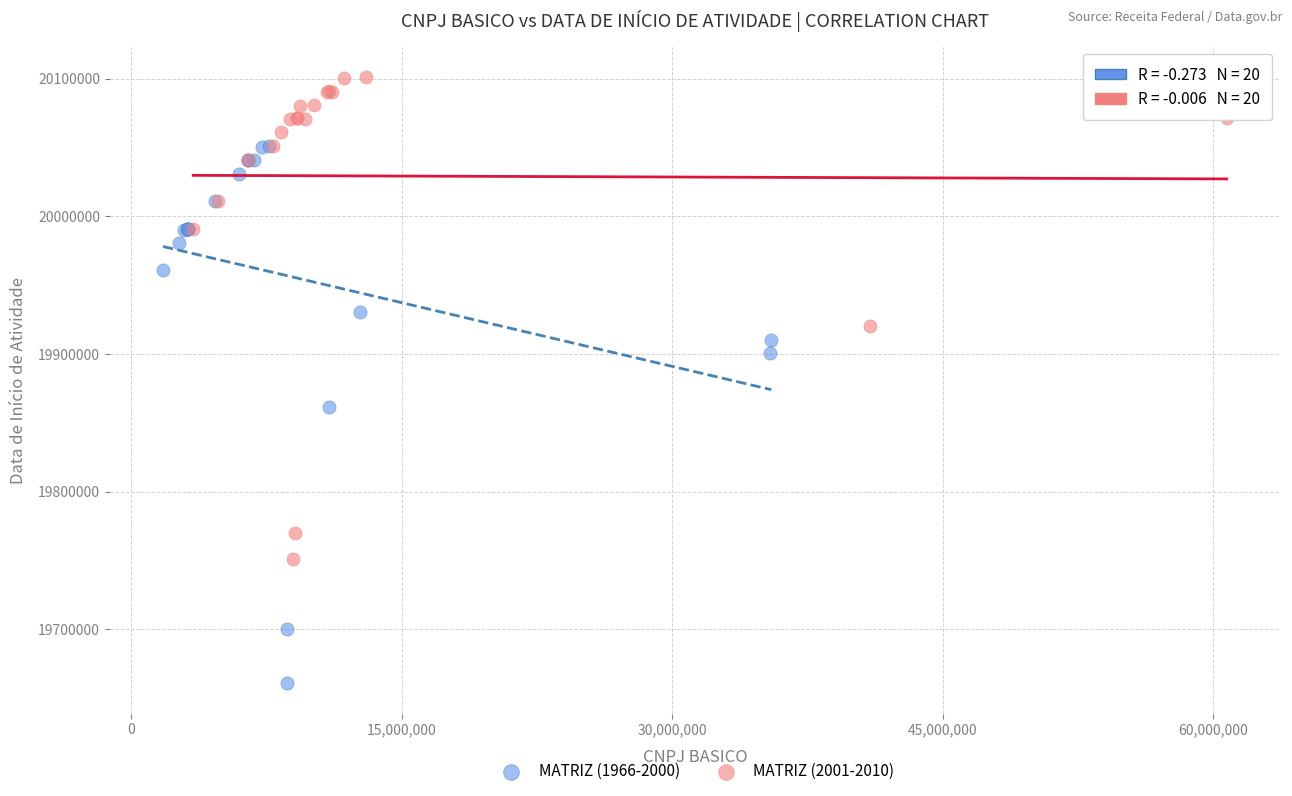

Which series reaches the maximum Y coordinate?

MATRIZ (2001-2010)